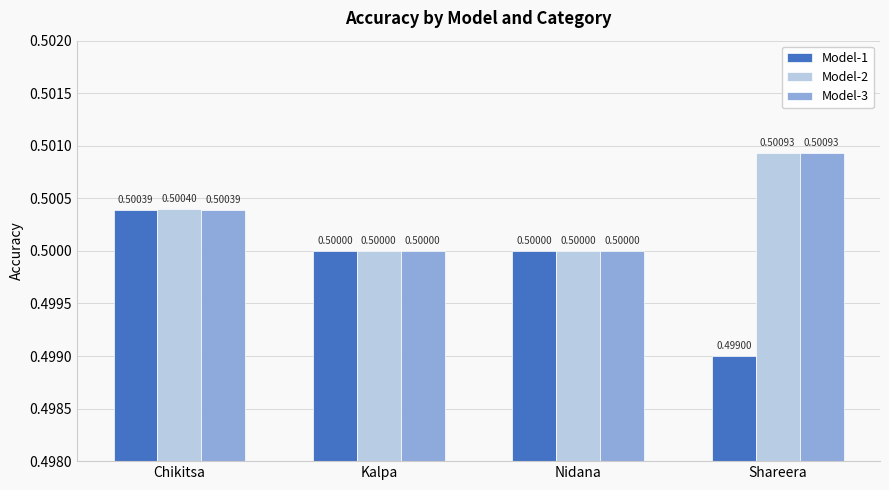

Reading left to right, transcribe all the data shown in this chart.

Model-1: Chikitsa=0.5	Kalpa=0.5	Nidana=0.5	Shareera=0.5
Model-2: Chikitsa=0.5	Kalpa=0.5	Nidana=0.5	Shareera=0.5
Model-3: Chikitsa=0.5	Kalpa=0.5	Nidana=0.5	Shareera=0.5